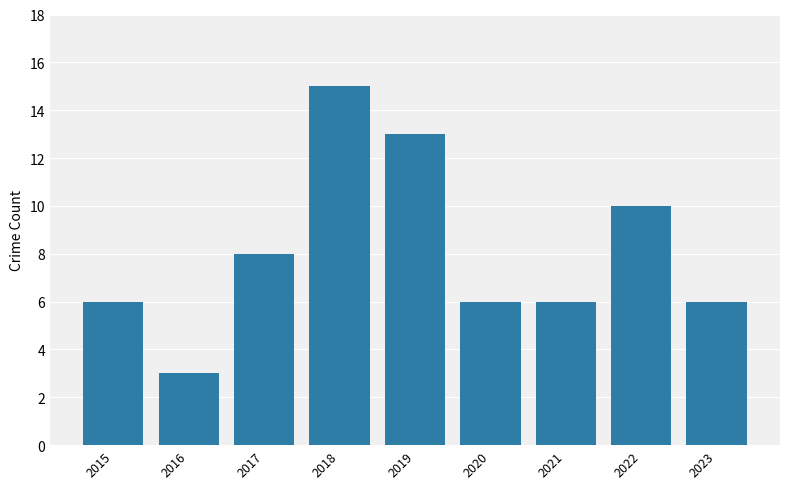

How many values are between 6 and 10?

6